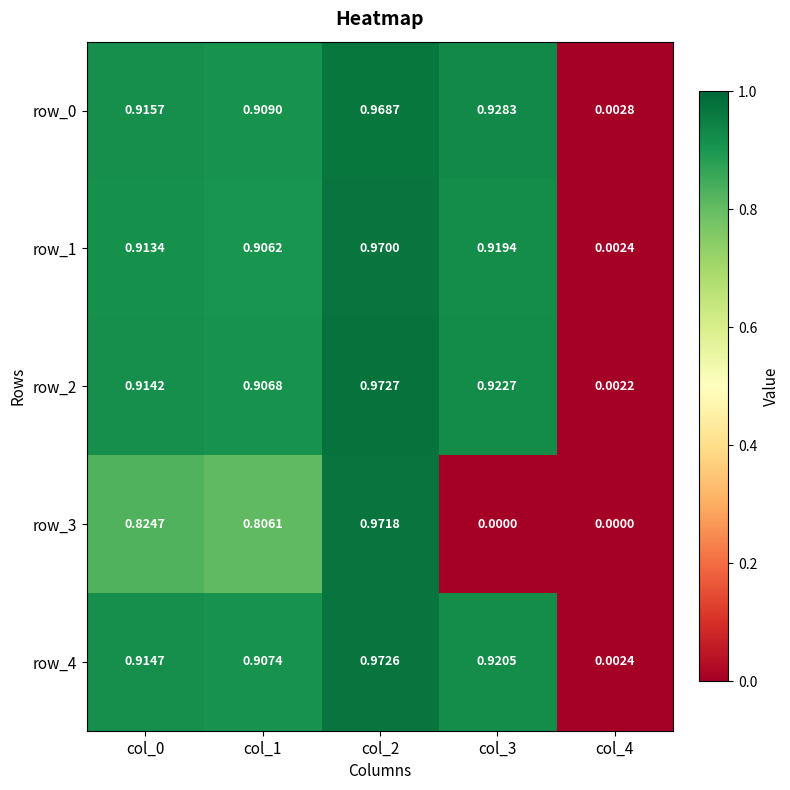

What is the sum of all row_1 values?

3.7